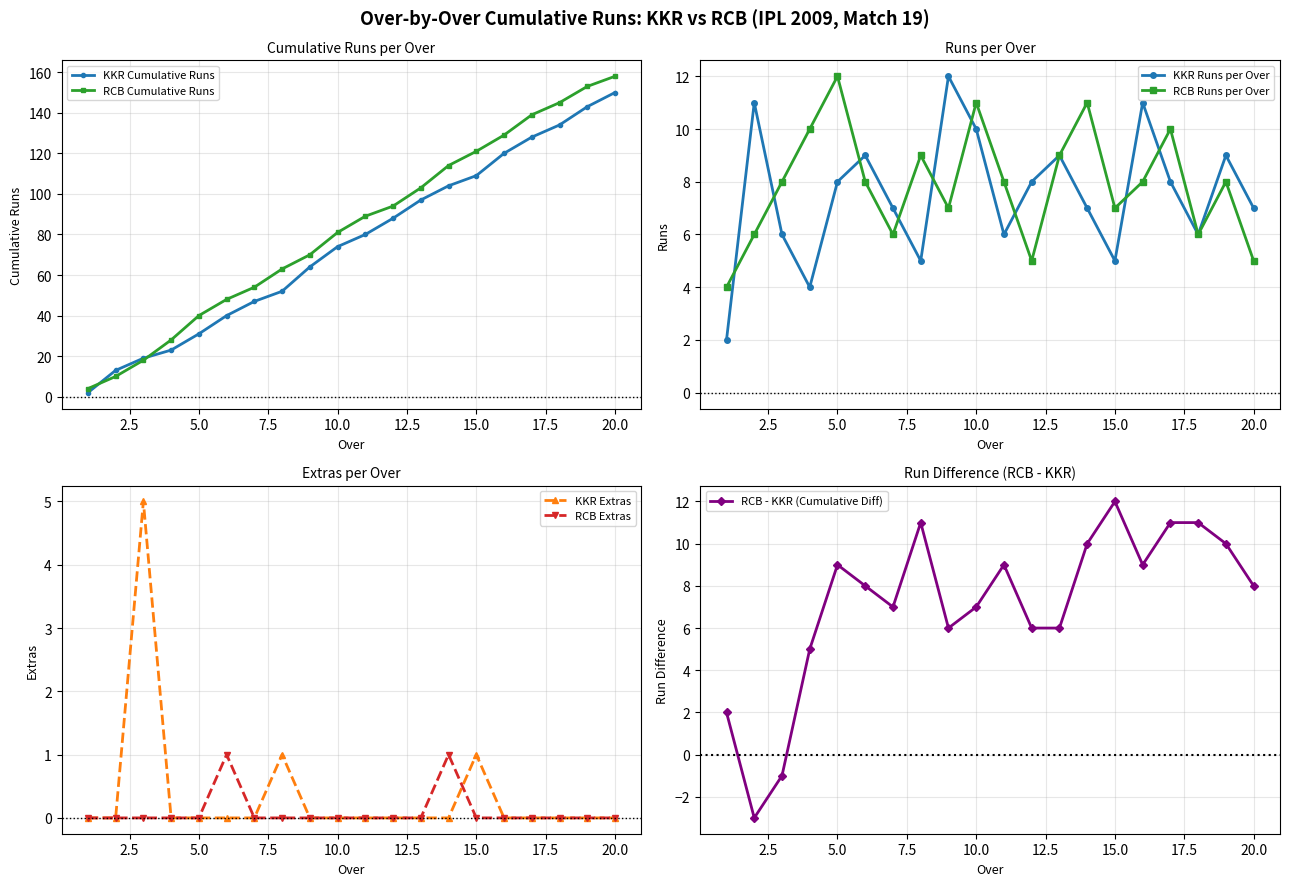

At how many categories does at least one series exceed 7?

15